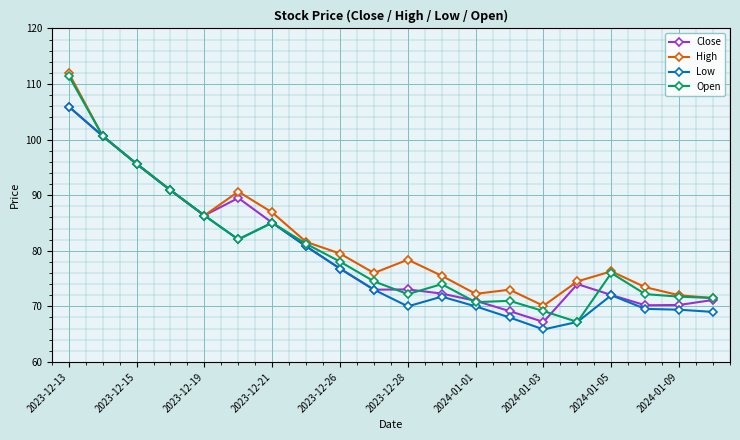

What is the maximum value for Low?

105.9